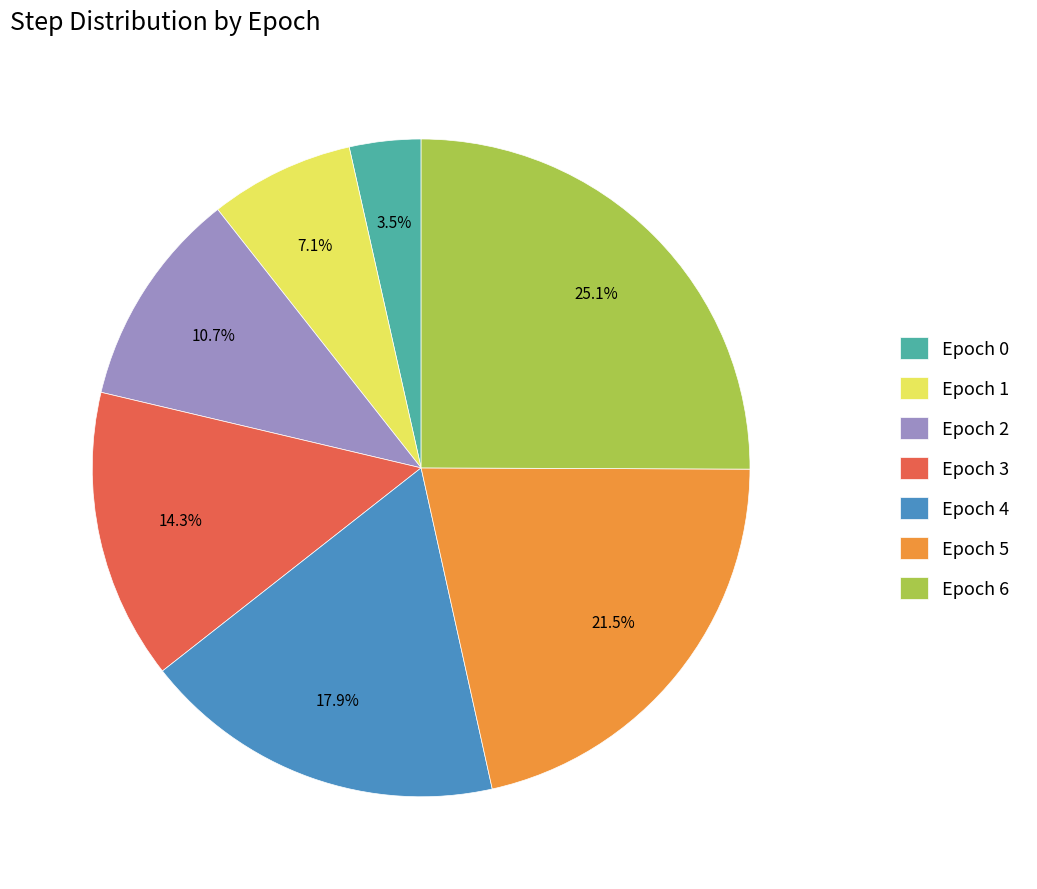

Approximately how many times larger is the value at Epoch 2 compared to Epoch 6?

0.4